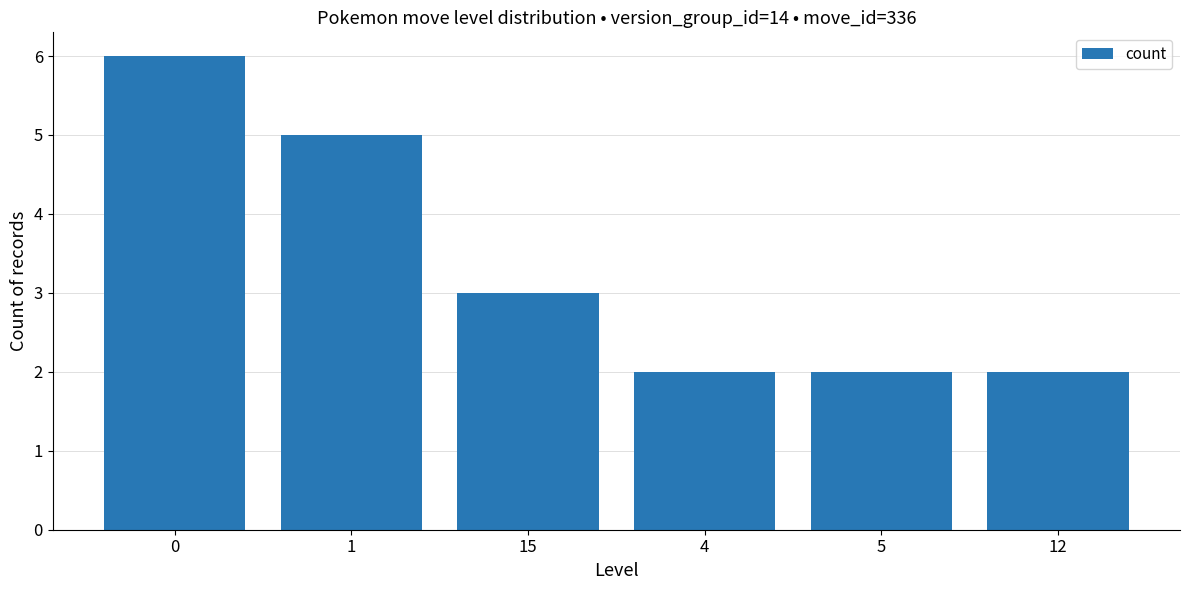

The chart shows a value of 1 at 4. True or false?

False